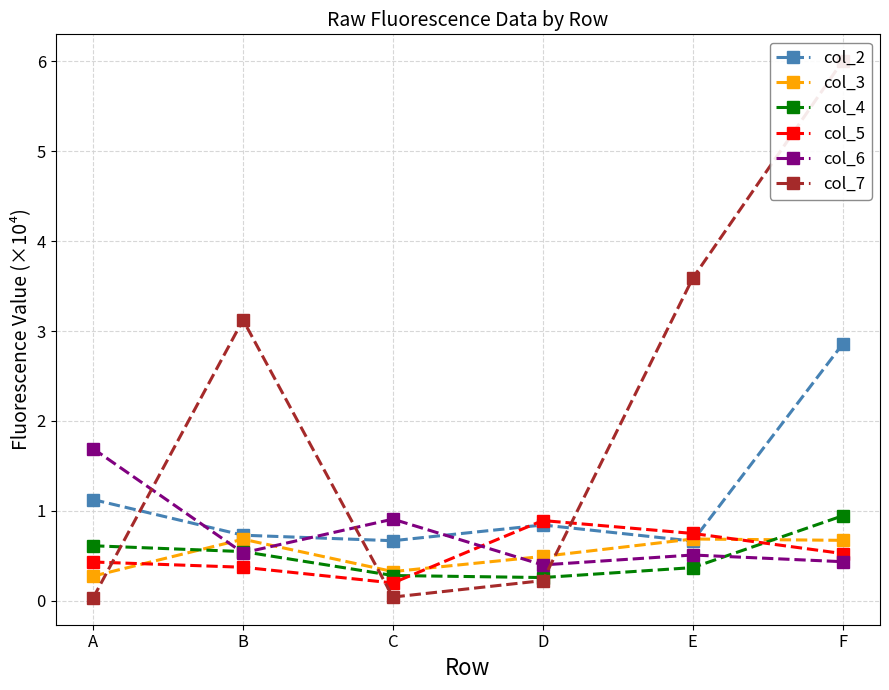

How many distinct data groups are displayed?

6